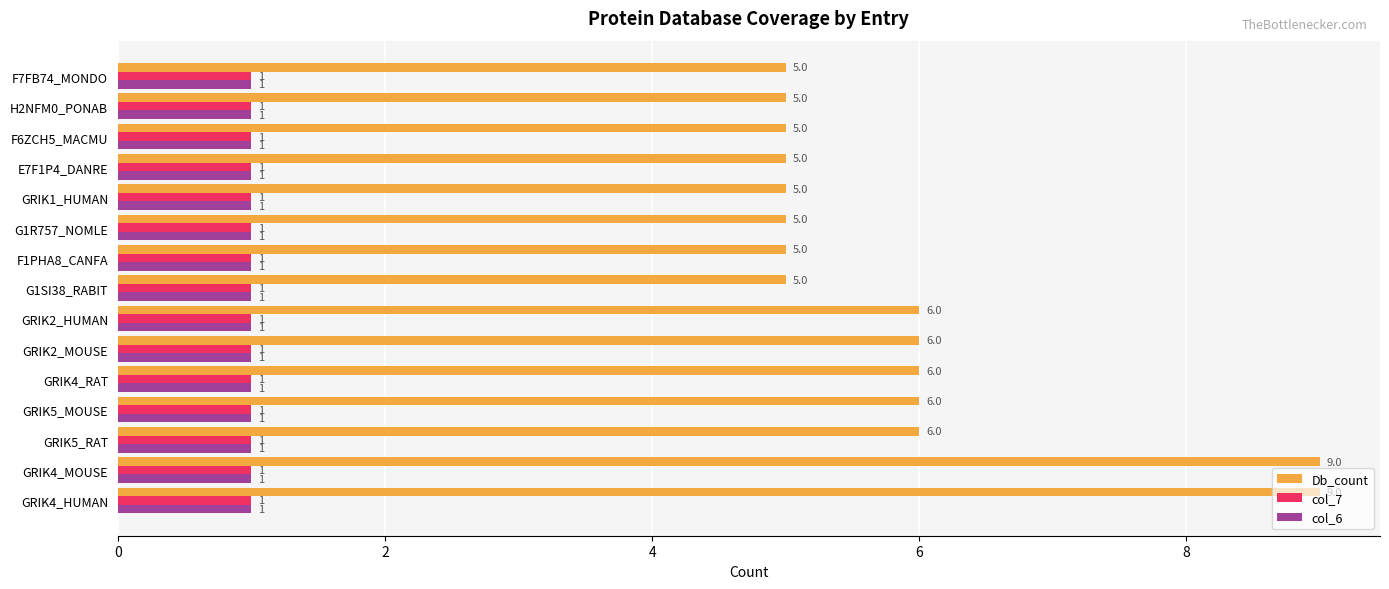

Is it true that Db_count equals 2 at GRIK4_RAT?

False